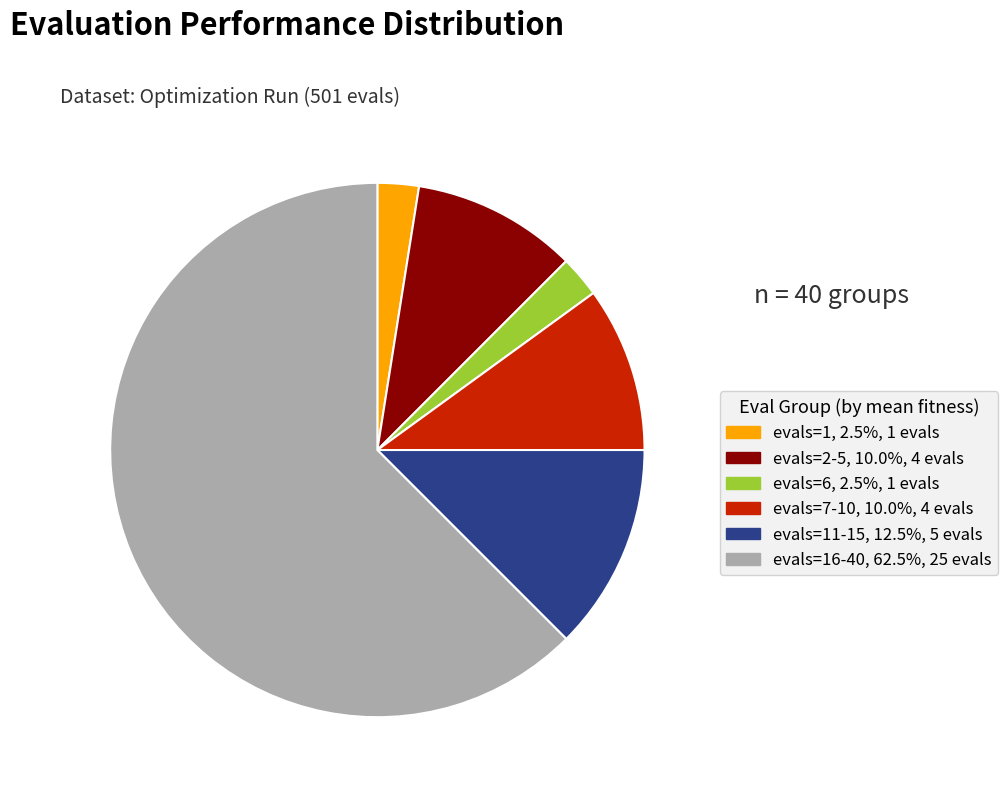

Does any single category account for the majority?

Yes